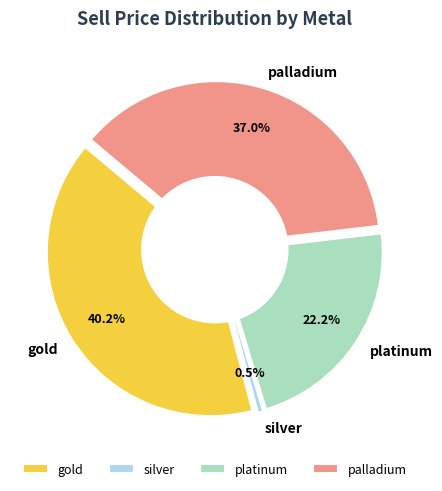

What percentage is NOT represented by platinum?

77.8%